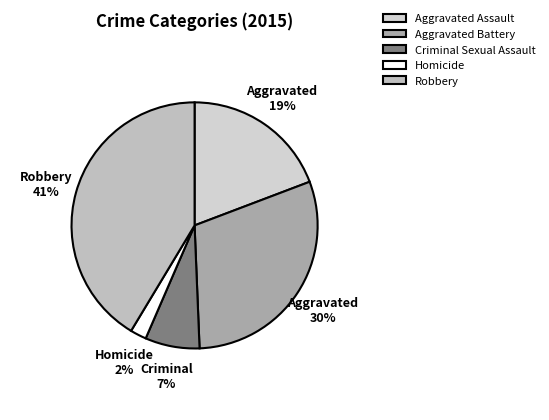

To the nearest percent, what is the difference between the Aggravated Assault and Aggravated Battery slice percentages?

11%